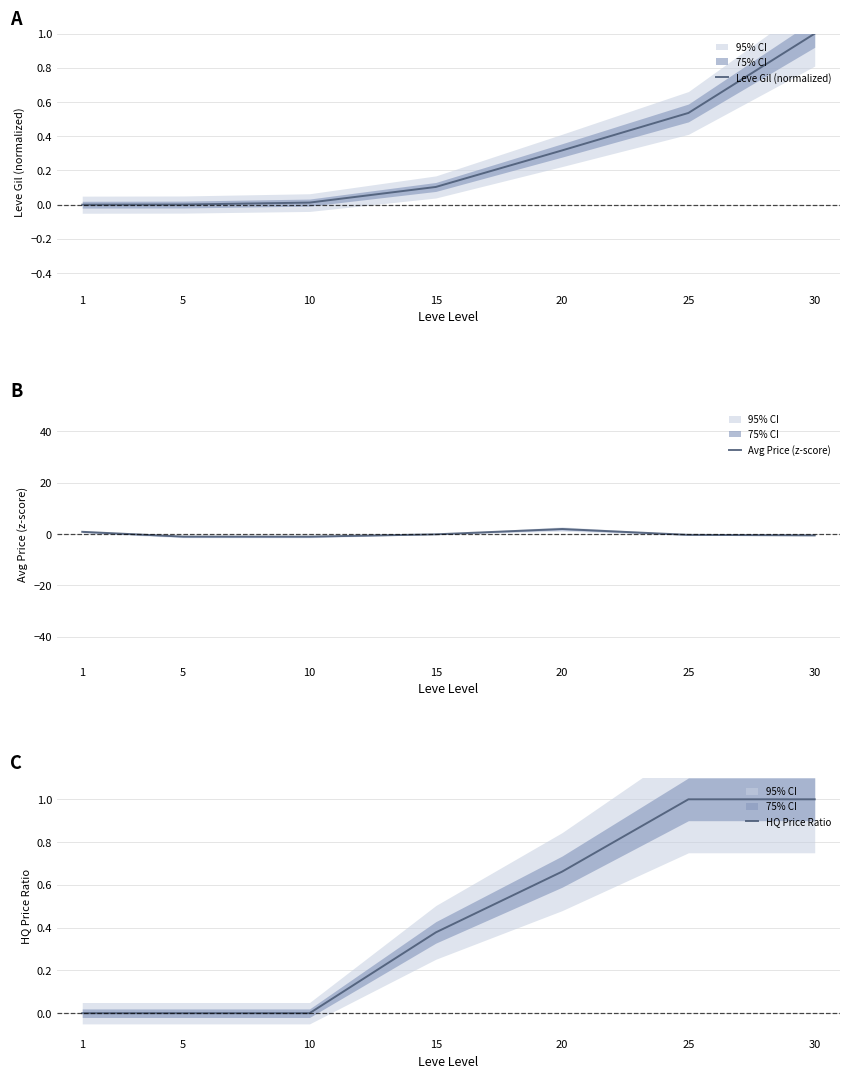

What is the difference between the maximum and minimum values in the Avg Price (z-score) series?

3.0